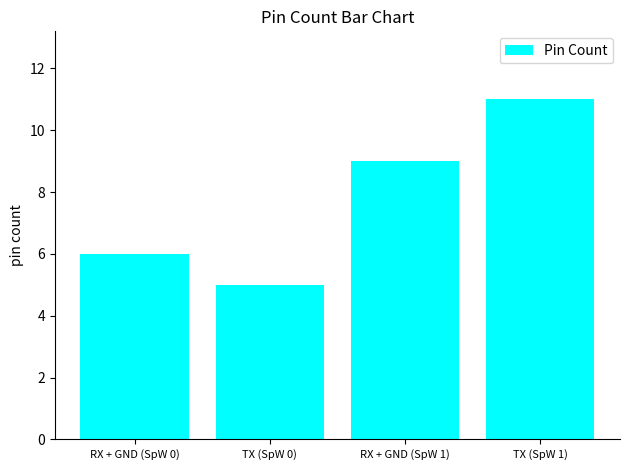

Reading left to right, what are all the values shown in this chart?

6	5	9	11